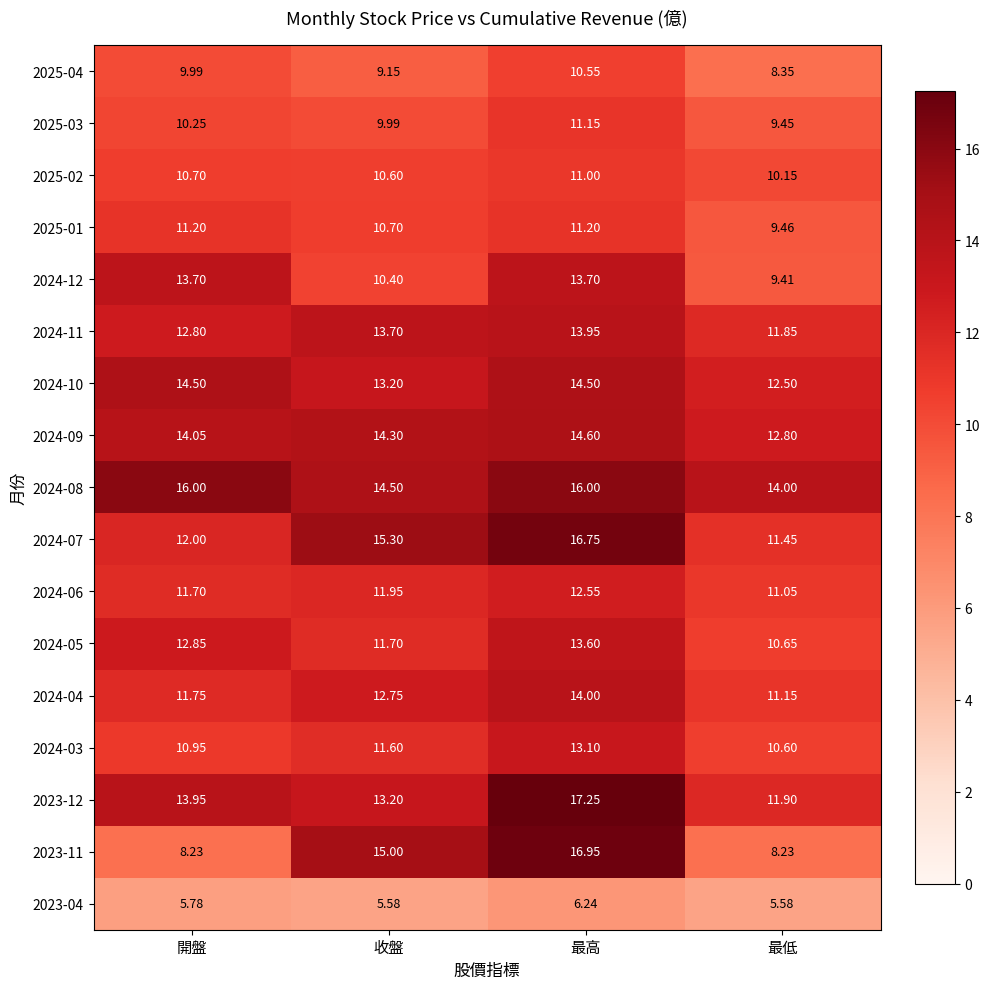

Which category has the lowest value in the 2025-02 series?

最低